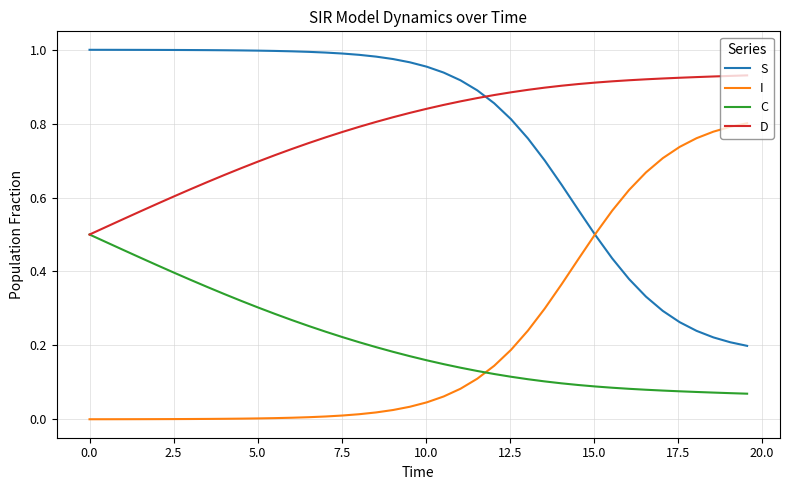

How many distinct data groups are displayed?

4